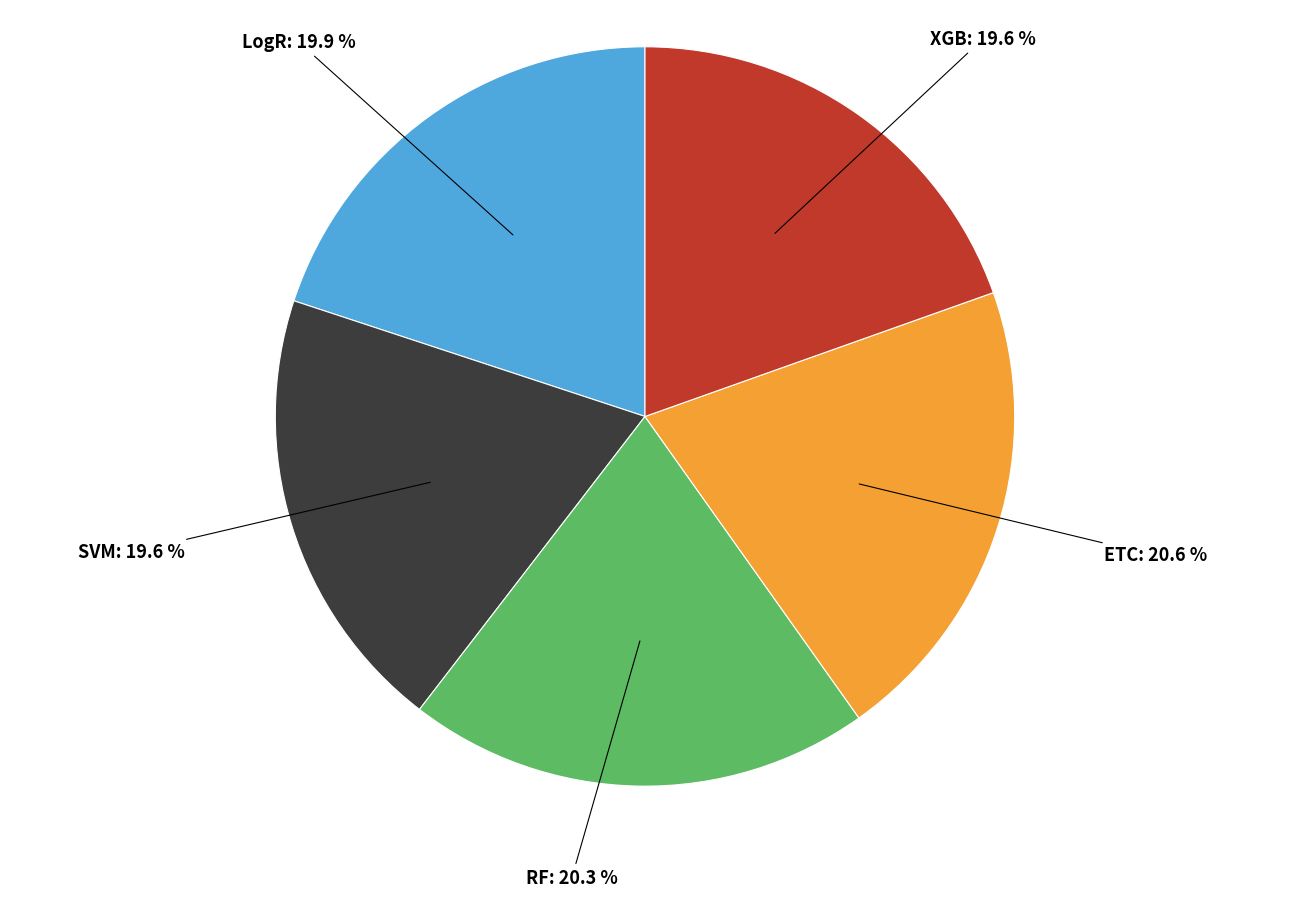

Is it true that XGB is 26% of the pie?

False